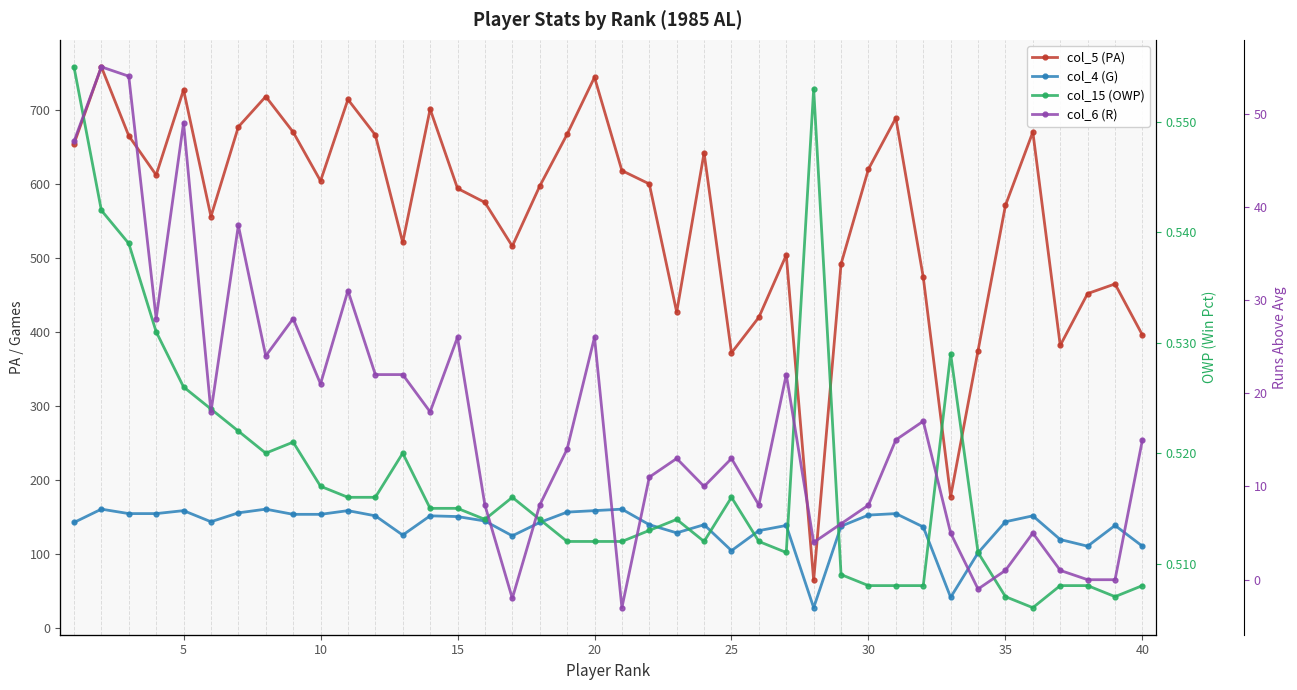

What is the maximum value for col_15 (OWP)?

0.6